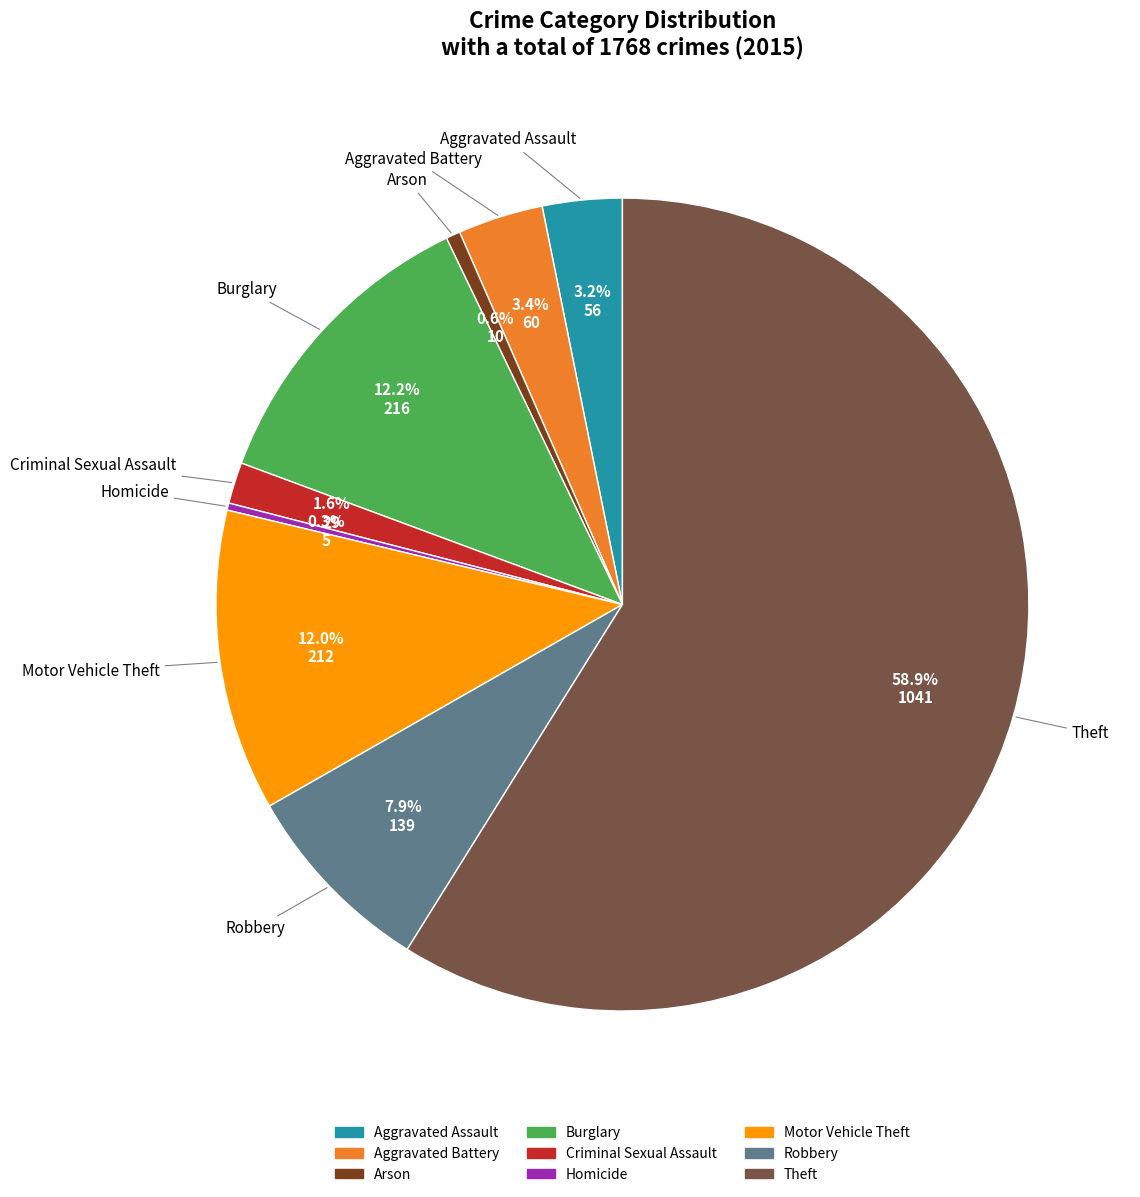

How many segments does this pie chart have?

9